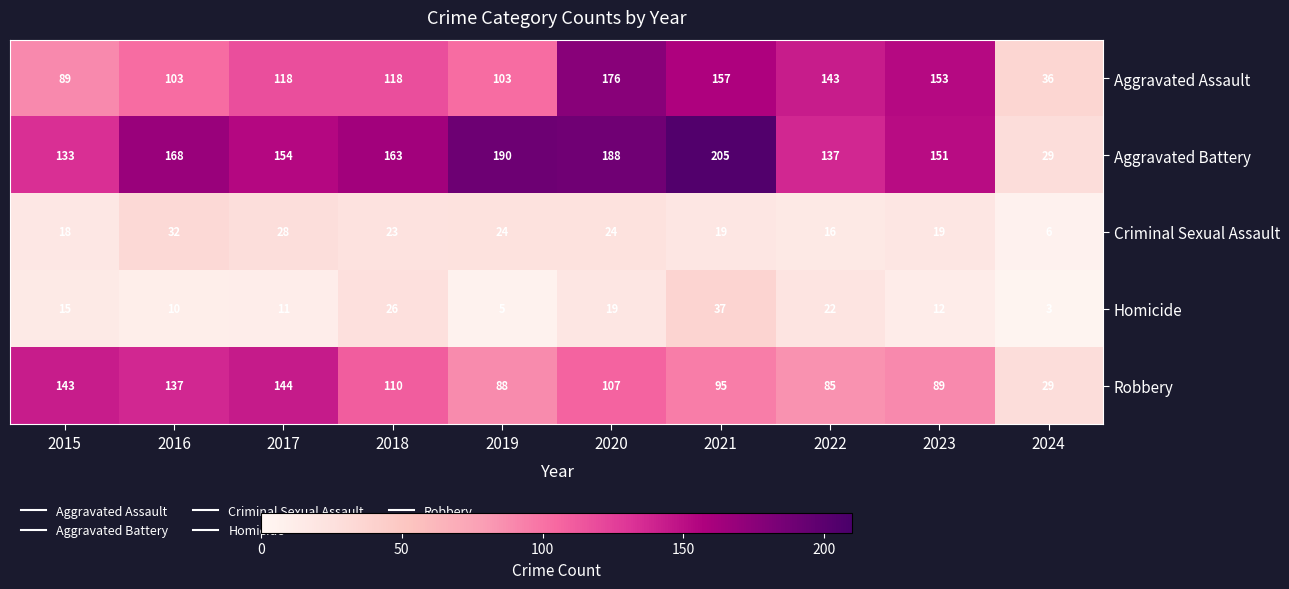

At which category does the chart reach its peak across all series?

2021